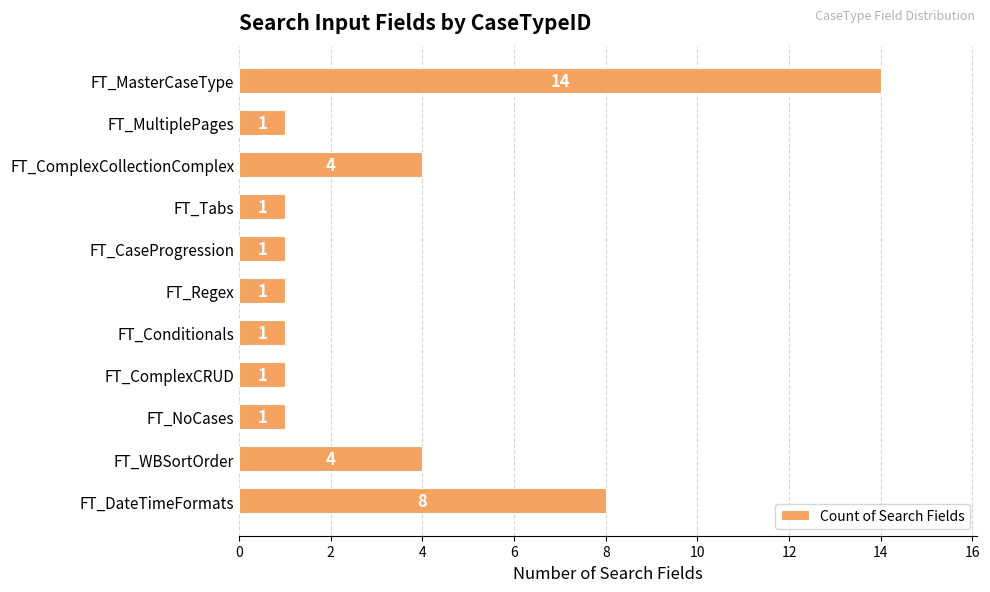

What position from the bottom is FT_WBSortOrder?

2